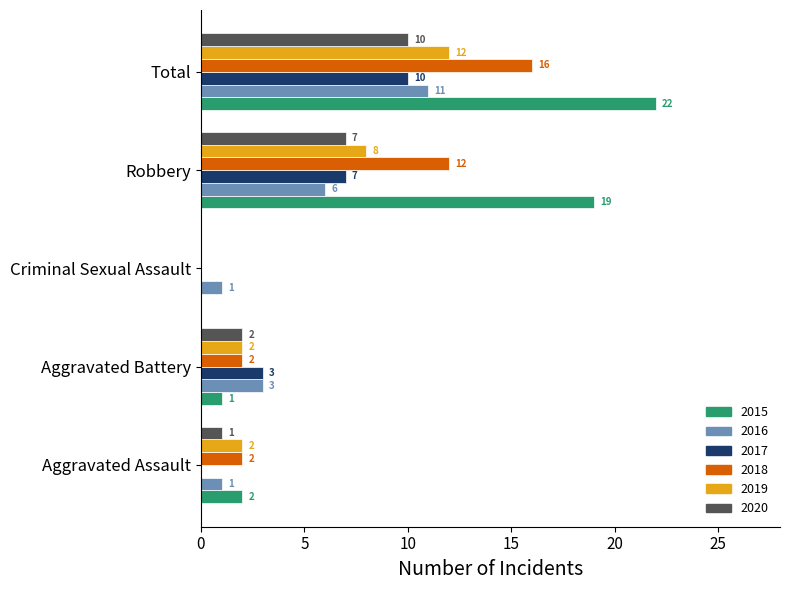

What are all the series names shown in the legend?

2015, 2016, 2017, 2018, 2019, 2020